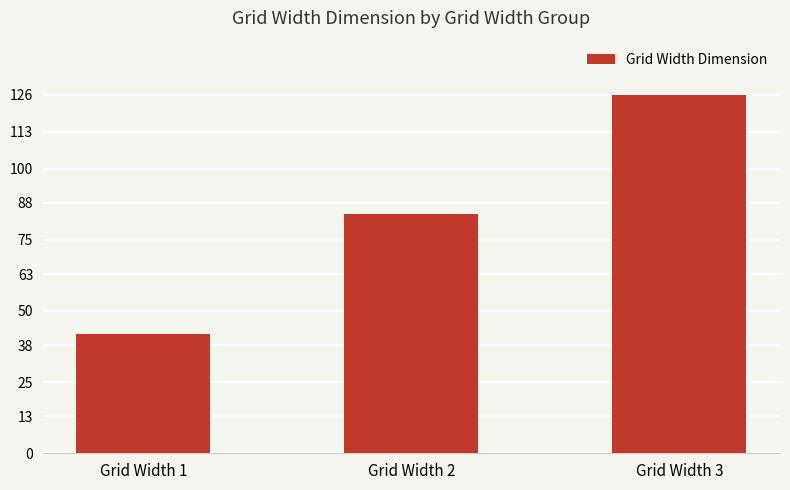

The chart shows a value of 42 at Grid Width 1. True or false?

True